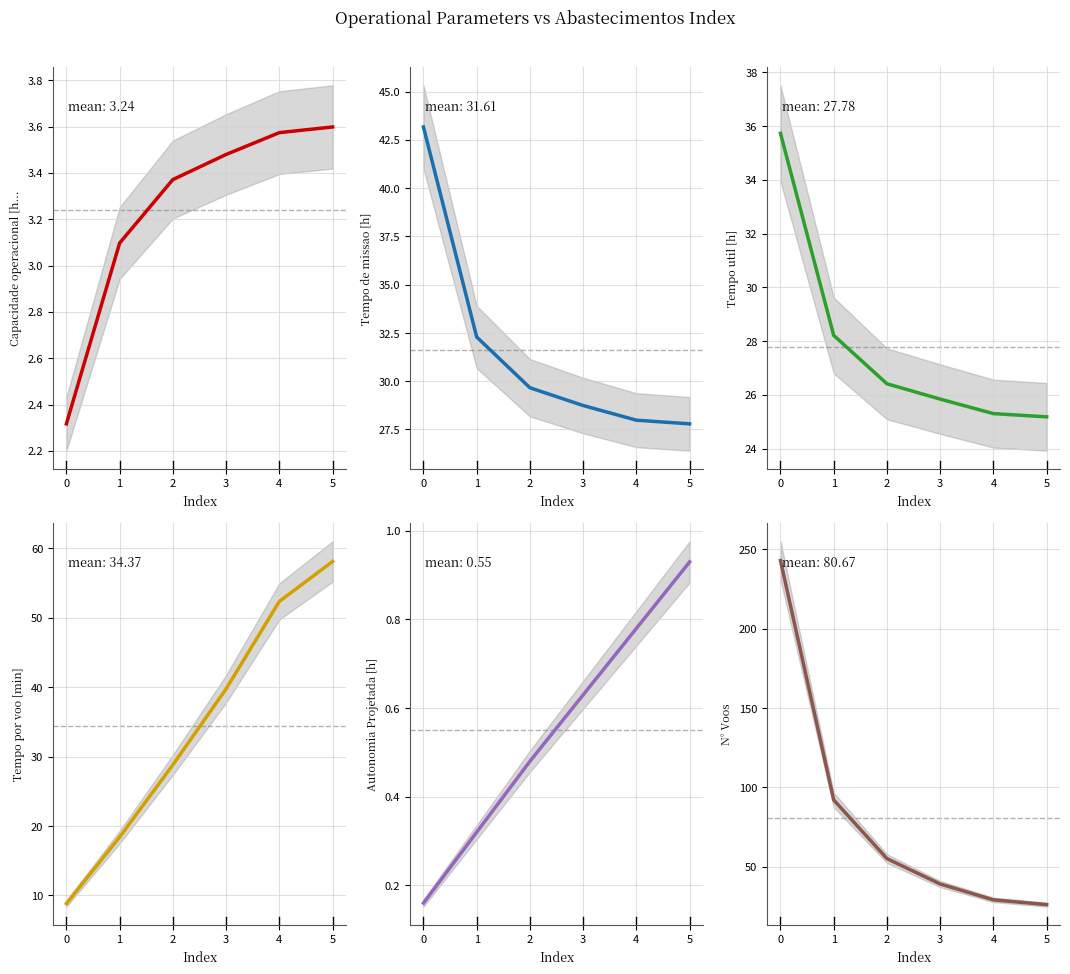

True or false: Tempo util [h] has more than 0 interior local peaks.

False